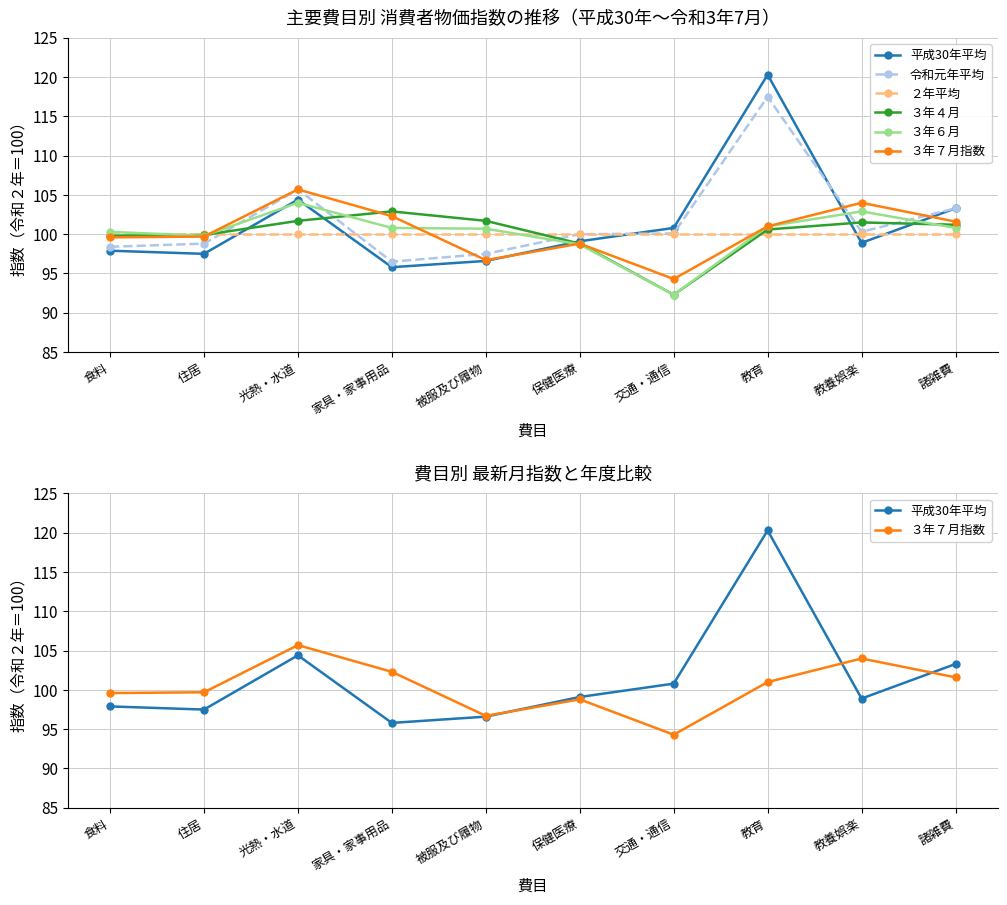

What is the minimum value for ３年７月指数?

94.3